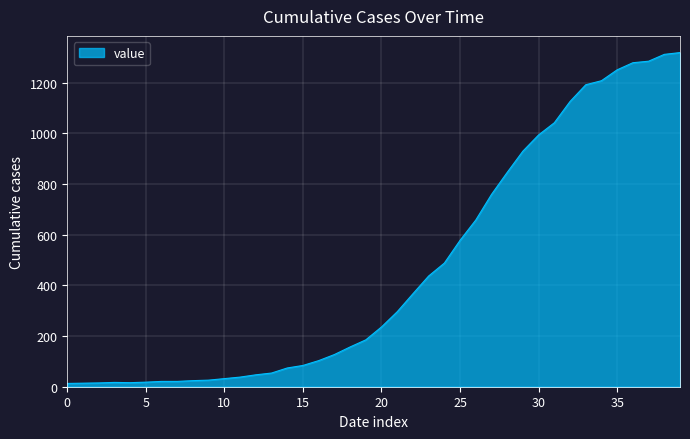

What is the greatest value displayed?

1319